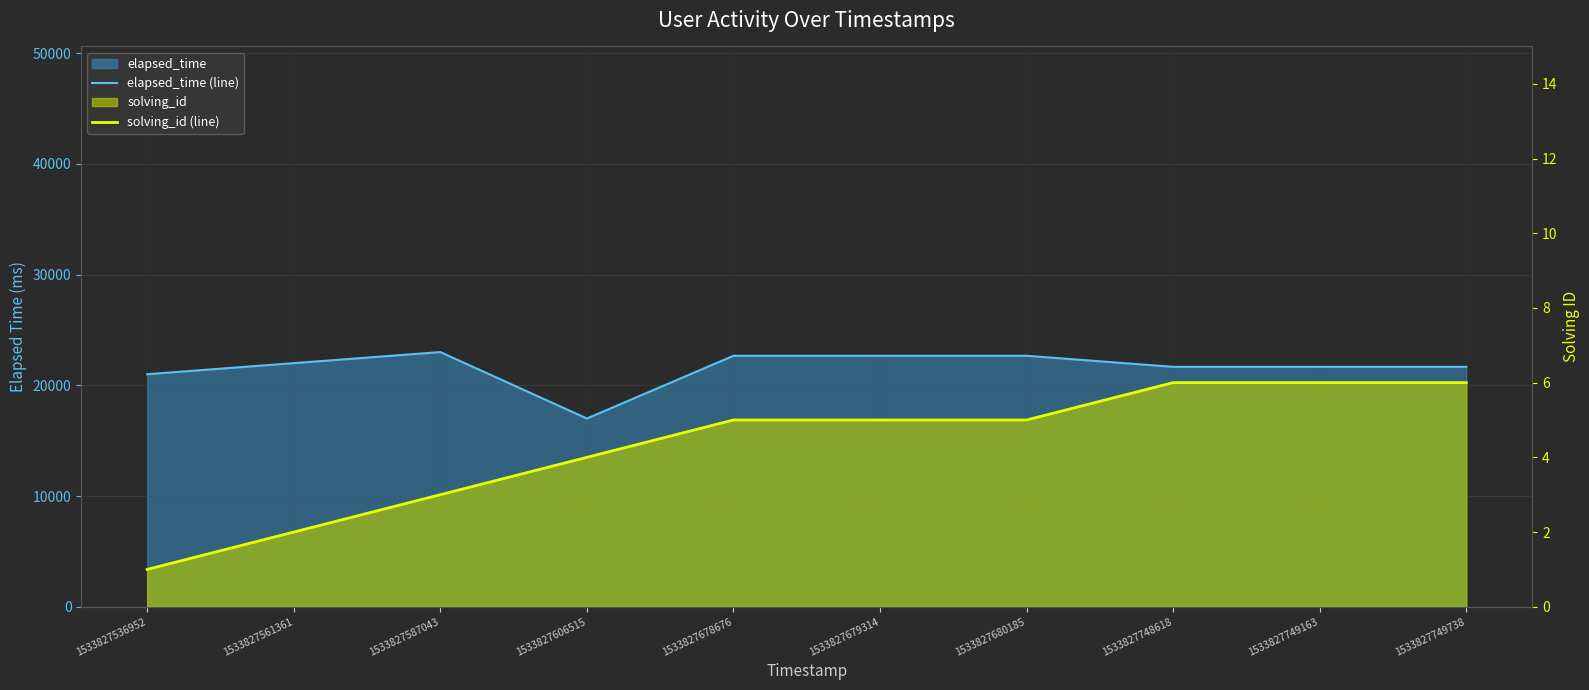

Which has a higher value, 1533827680185 or 1533827748618?

1533827680185